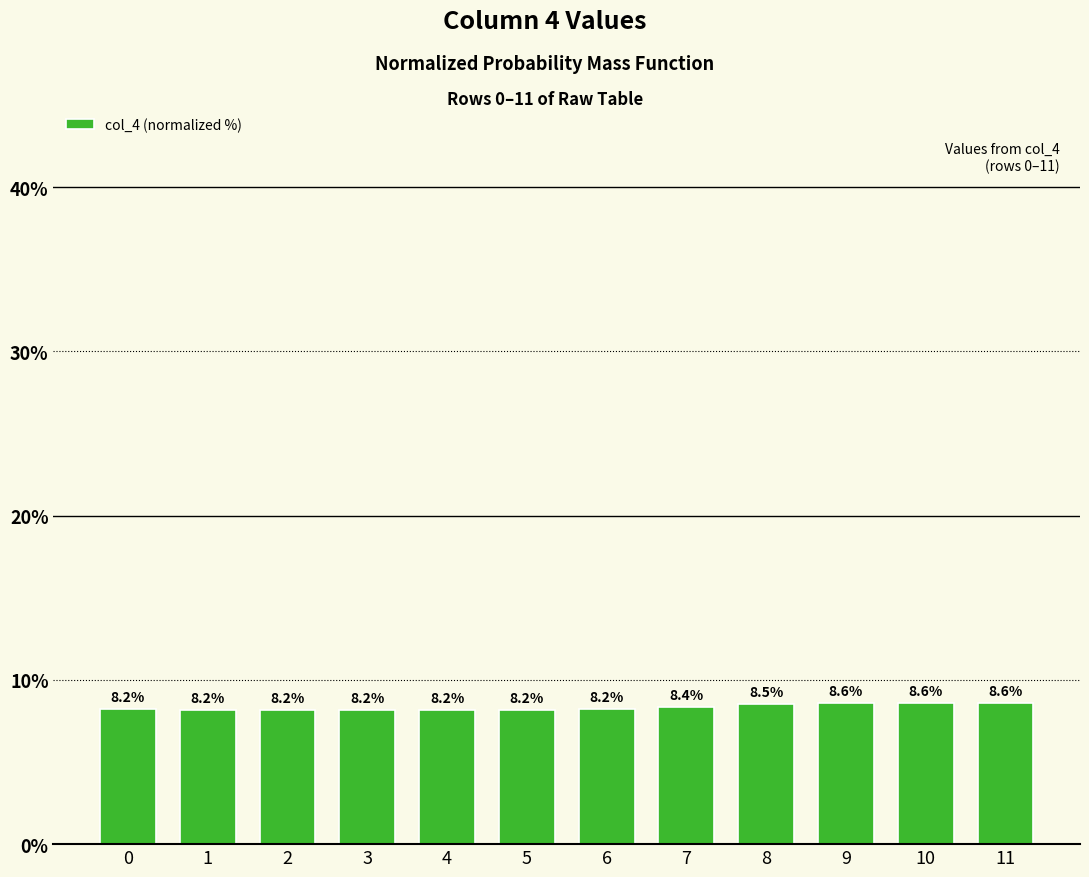

The value at 0 is 10.9. True or false?

False